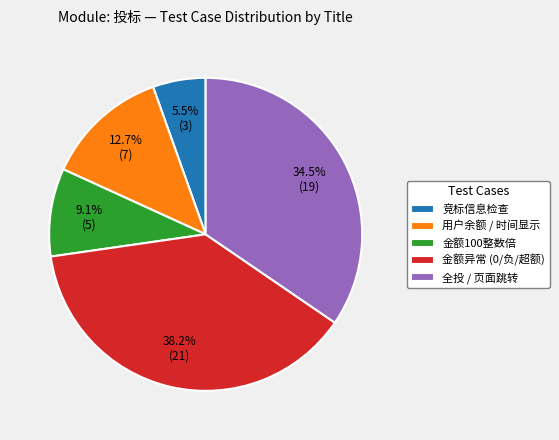

Which slice is the largest?

金额异常 (0/负/超额)